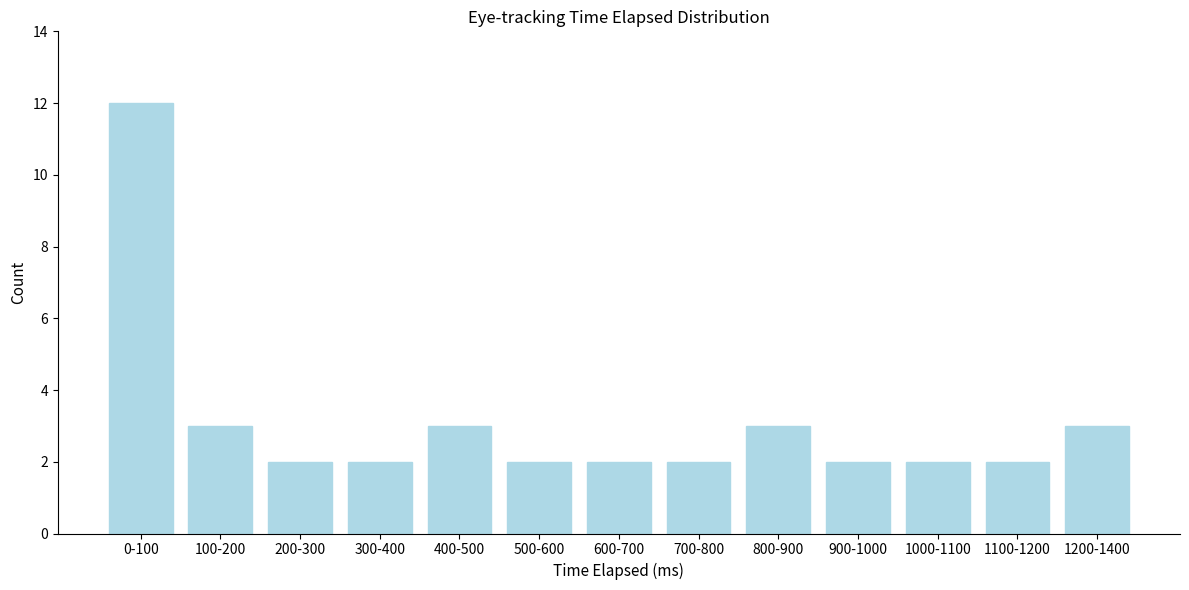

Reading left to right, extract all data points from this chart.

0-100=12	100-200=3	200-300=2	300-400=2	400-500=3	500-600=2	600-700=2	700-800=2	800-900=3	900-1000=2	1000-1100=2	1100-1200=2	1200-1400=3